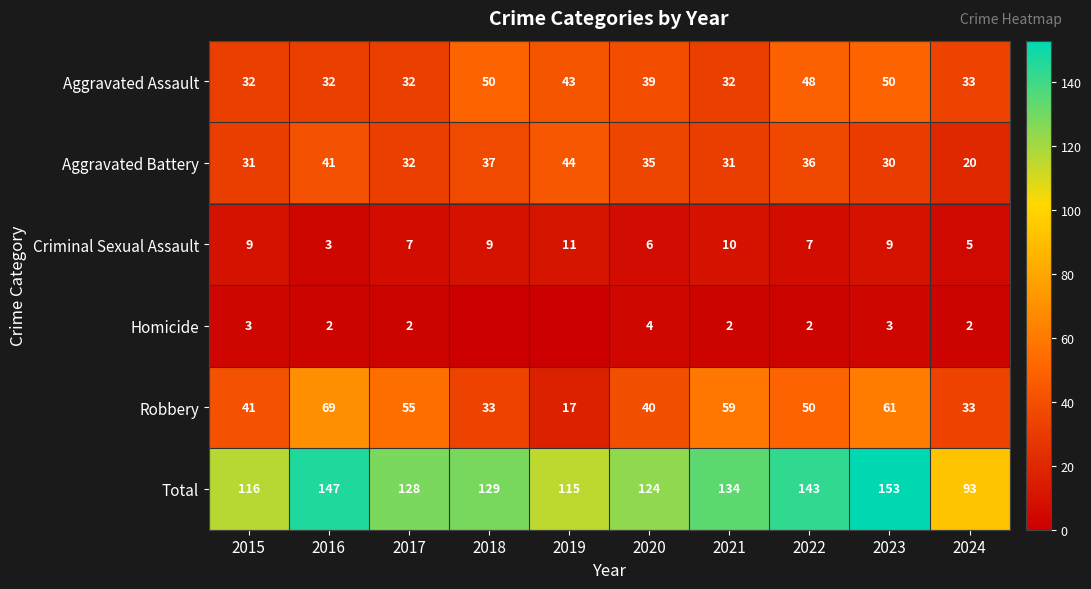

True or false: Robbery has a value of 50 at 2022.

True